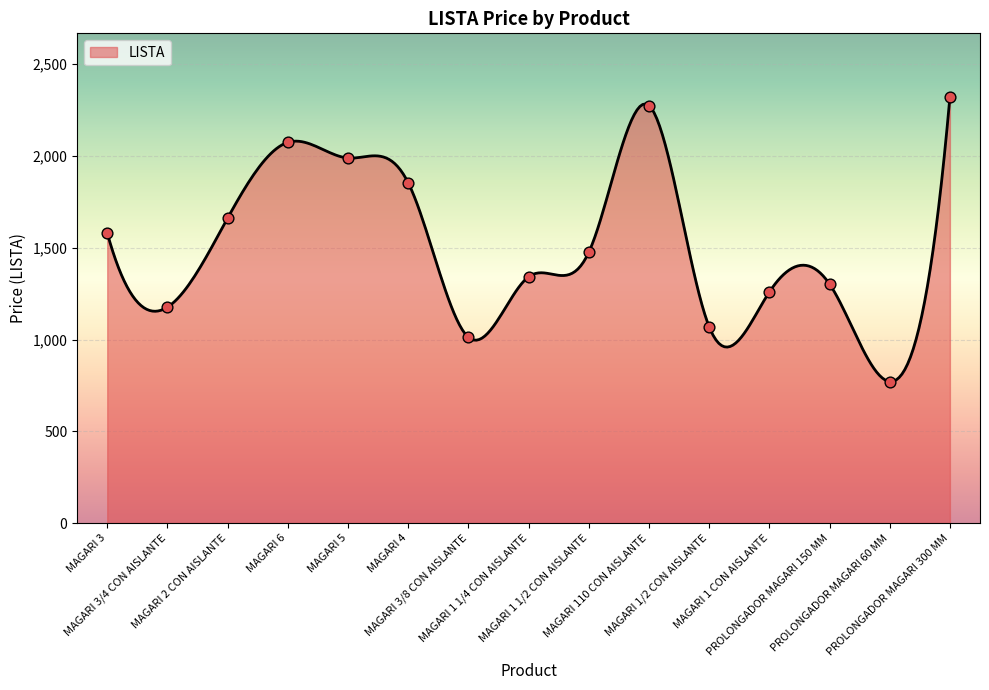

What is the change in value from MAGARI 1 1/2 CON AISLANTE to PROLONGADOR MAGARI 300 MM?

+844.8